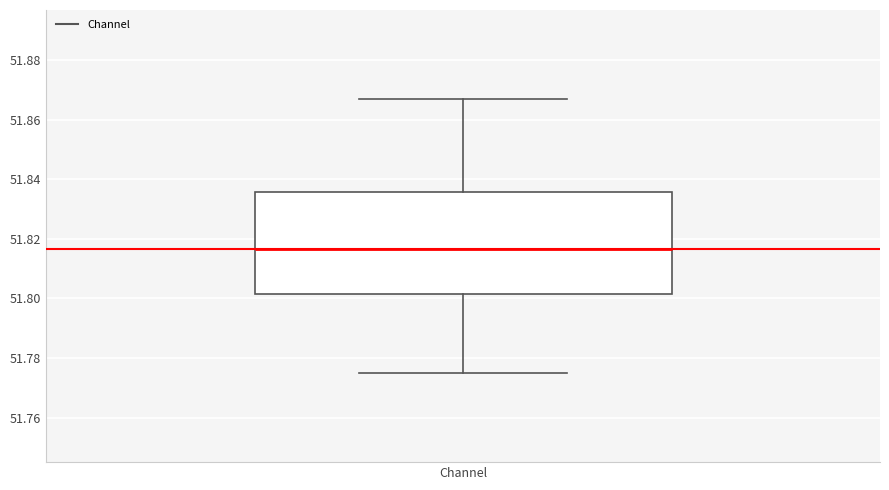

Read this box plot against the y-axis: the position of the median line, the range covered by the box, and the ends of both whiskers. The values are not printed on the chart, so give them approximately, as read against the axis.

median 51.816, box 51.802 to 51.836, whiskers 51.776 to 51.866